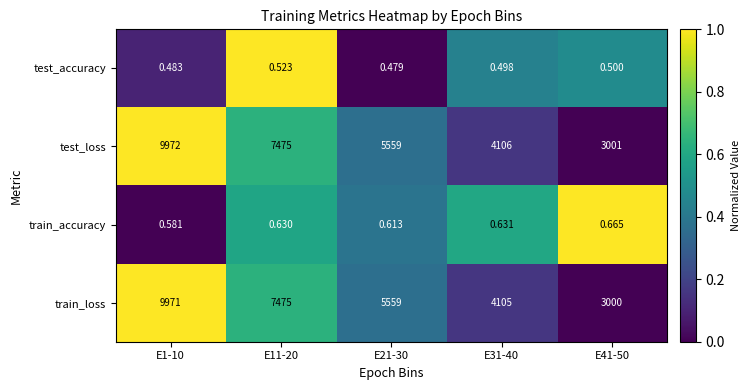

Which series changed the most between E11-20 and E31-40?

train_loss